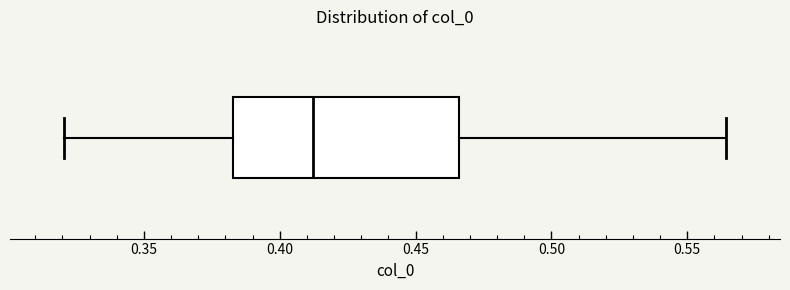

Transcribe this box plot: give where the median line is, the range the box spans, and where the two whiskers end, as read against the x-axis. The values are not printed on the chart, so give them approximately, as read against the axis.

median 0.410, box 0.385 to 0.465, whiskers 0.320 to 0.565